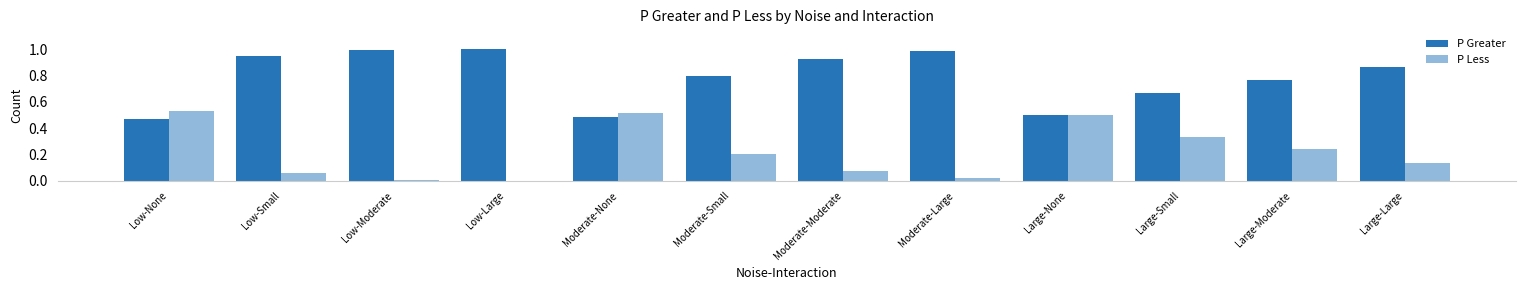

Reading right to left, extract all data points from this chart.

P Greater: Large-Large=0.9	Large-Moderate=0.8	Large-Small=0.7	Large-None=0.5	Moderate-Large=1.0	Moderate-Moderate=0.9	Moderate-Small=0.8	Moderate-None=0.5	Low-Large=1.0	Low-Moderate=1.0	Low-Small=0.9	Low-None=0.5
P Less: Large-Large=0.1	Large-Moderate=0.2	Large-Small=0.3	Large-None=0.5	Moderate-Large=0.0	Moderate-Moderate=0.1	Moderate-Small=0.2	Moderate-None=0.5	Low-Large=0.0	Low-Moderate=0.0	Low-Small=0.1	Low-None=0.5